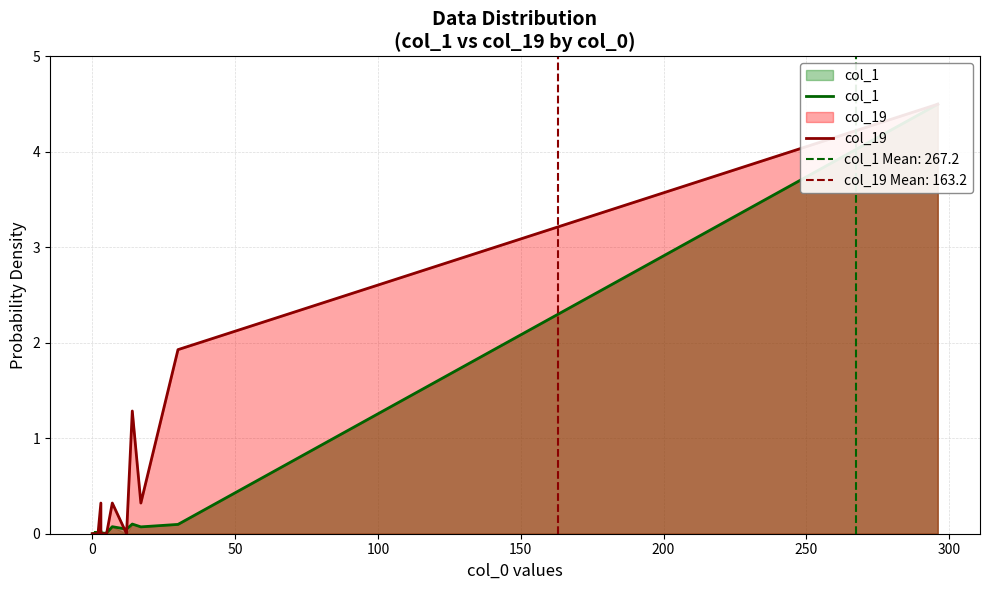

True or false: col_19 has a value of 0.3 at 17.

True